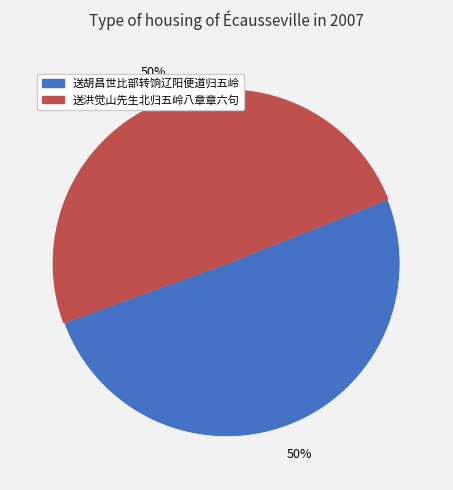

To the nearest percent, what is the combined percentage of 送胡昌世比部转饷辽阳便道归五岭 and 送洪觉山先生北归五岭八章章六句?

100%